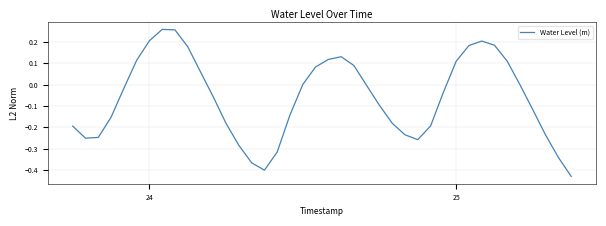

What is the difference between the maximum and minimum values?

0.7